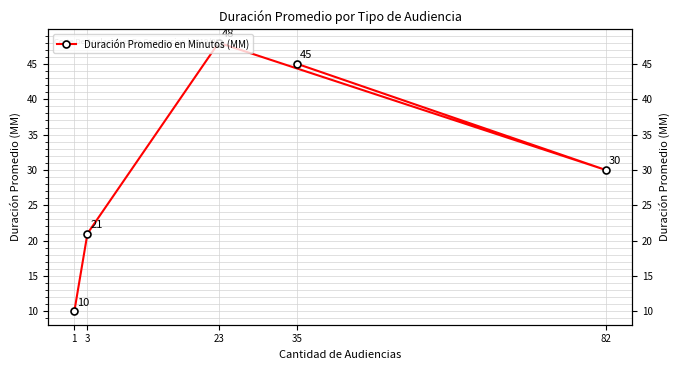

The value at 35 is 78. True or false?

False